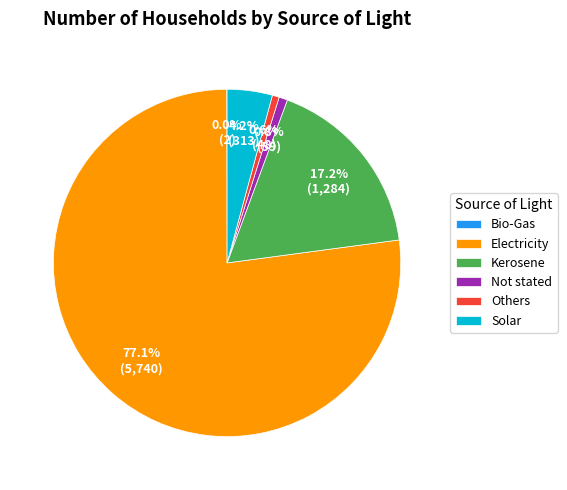

What is the largest slice in the pie chart?

Electricity